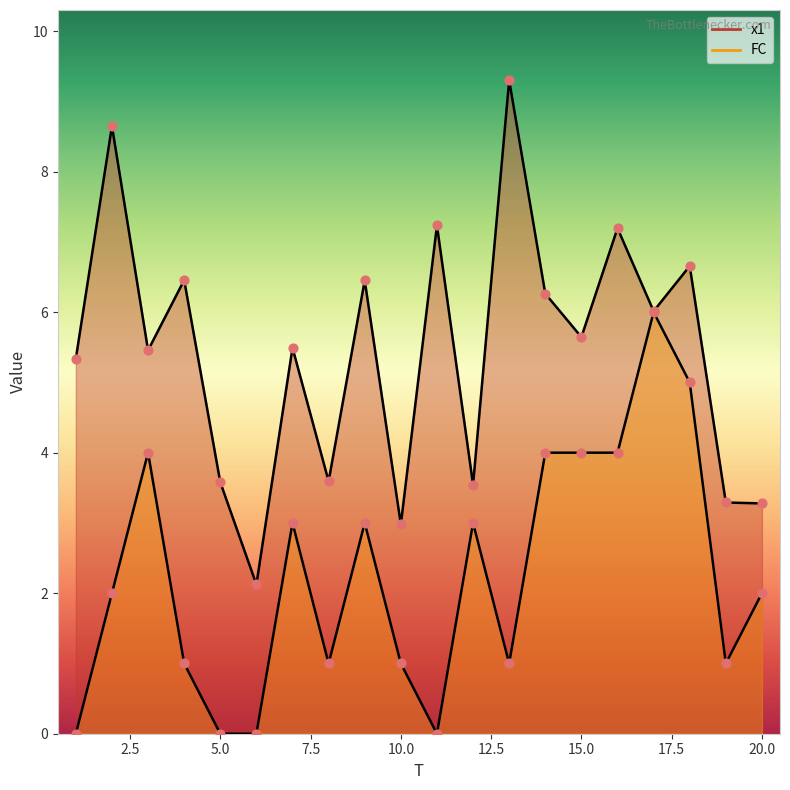

At how many categories does at least one series exceed 8?

2